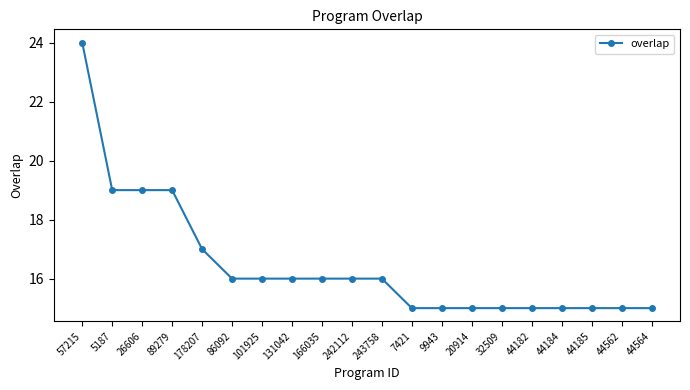

Does the chart have visible grid lines?

No